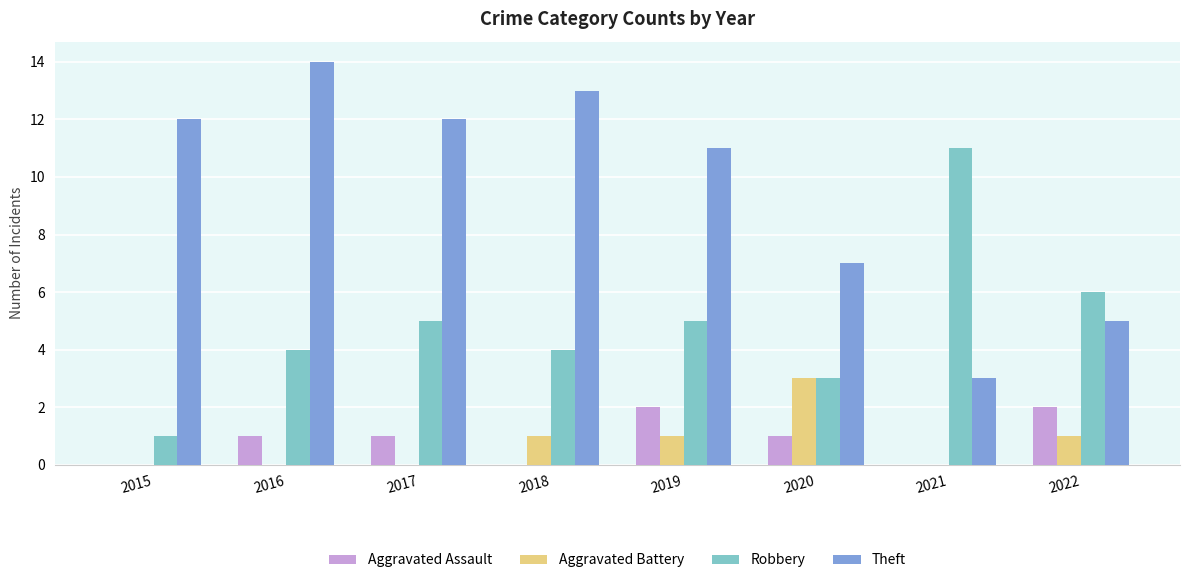

Between 2018 and 2021, which series saw the biggest shift?

Theft